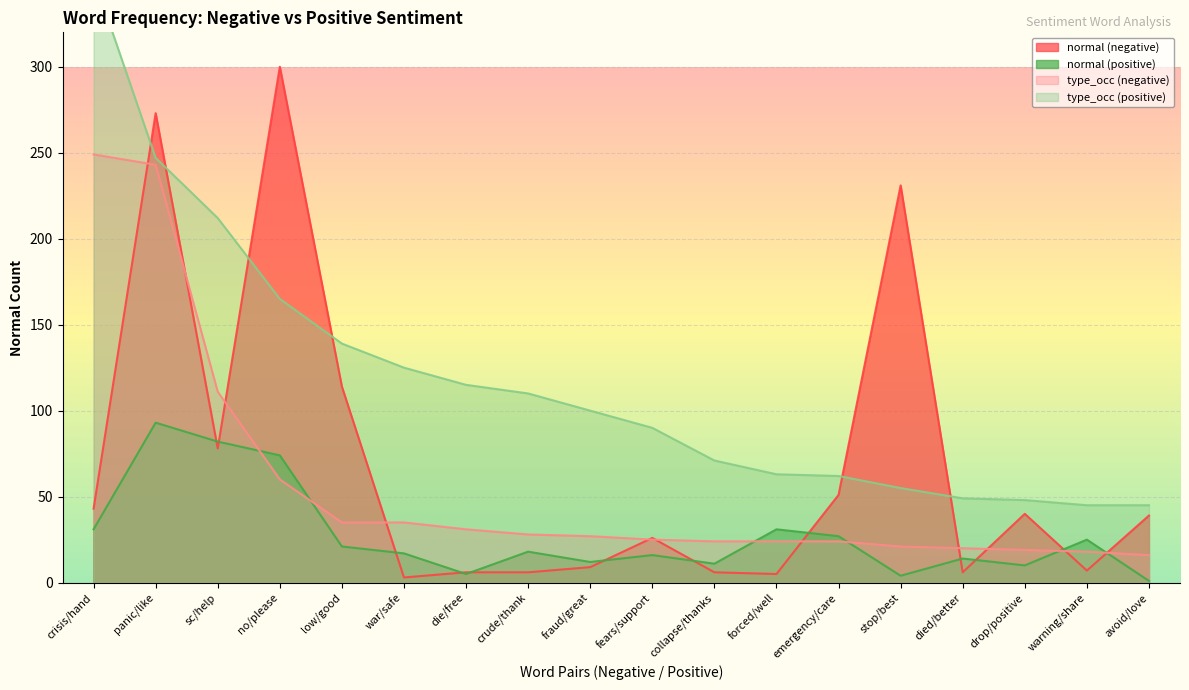

At which label does normal (positive) first exceed 18?

crisis/hand